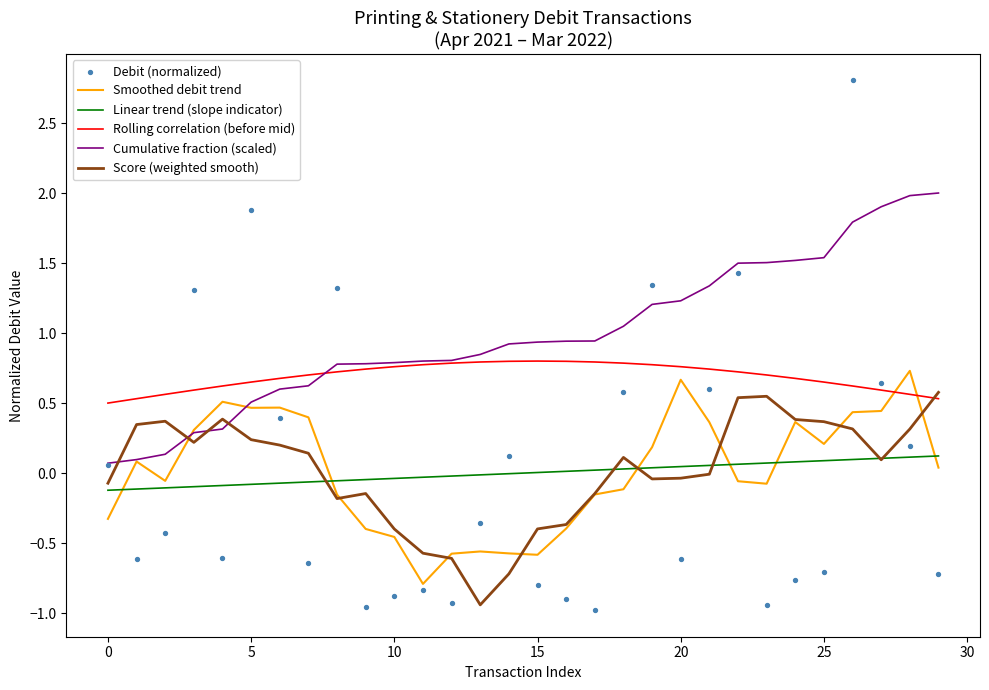

Is the value of Linear trend (slope indicator) at 17 greater than the value of Score (weighted smooth) at 20?

No